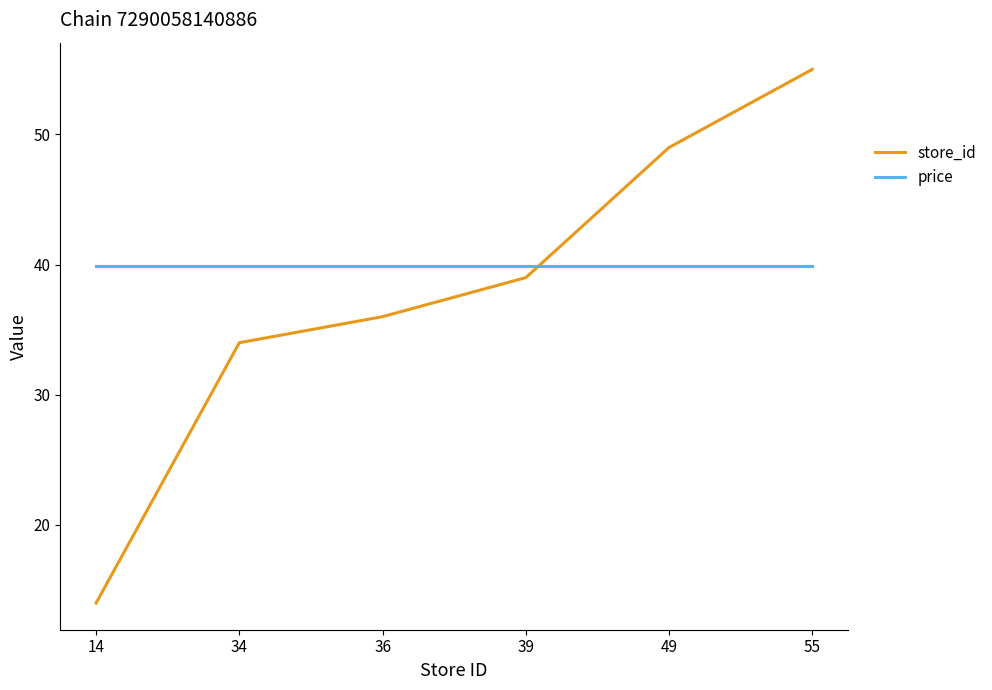

After their last crossing, which series has the higher values: price or store_id?

store_id